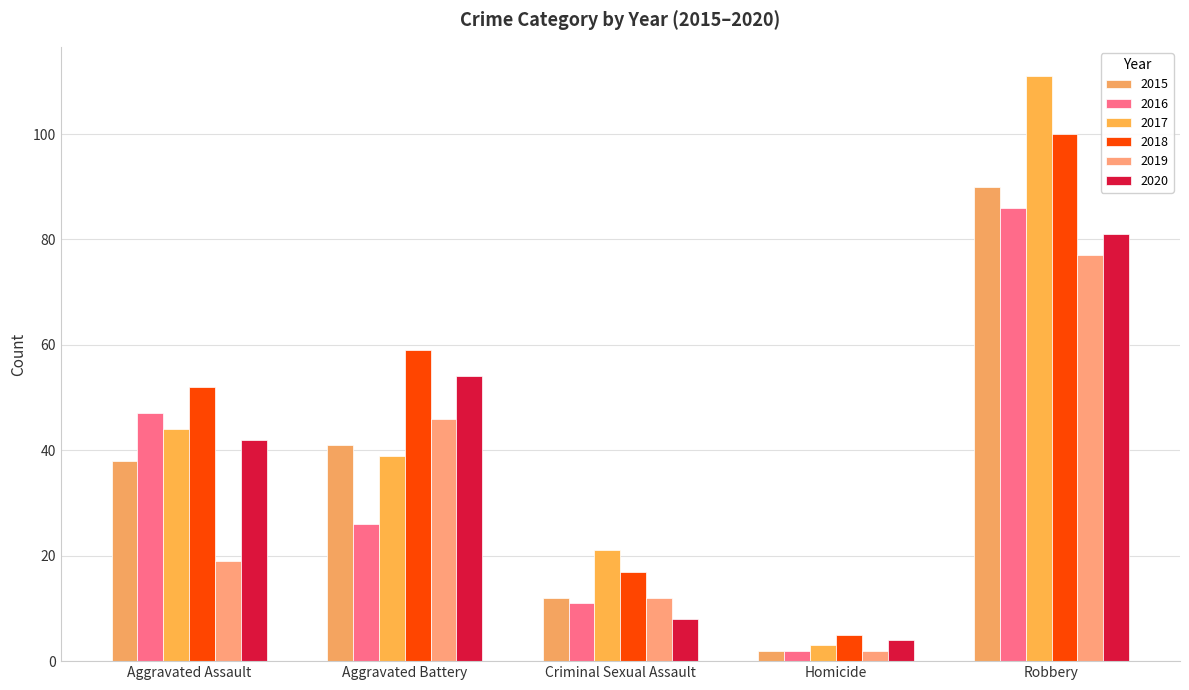

At which category is the sum across all series the highest?

Robbery